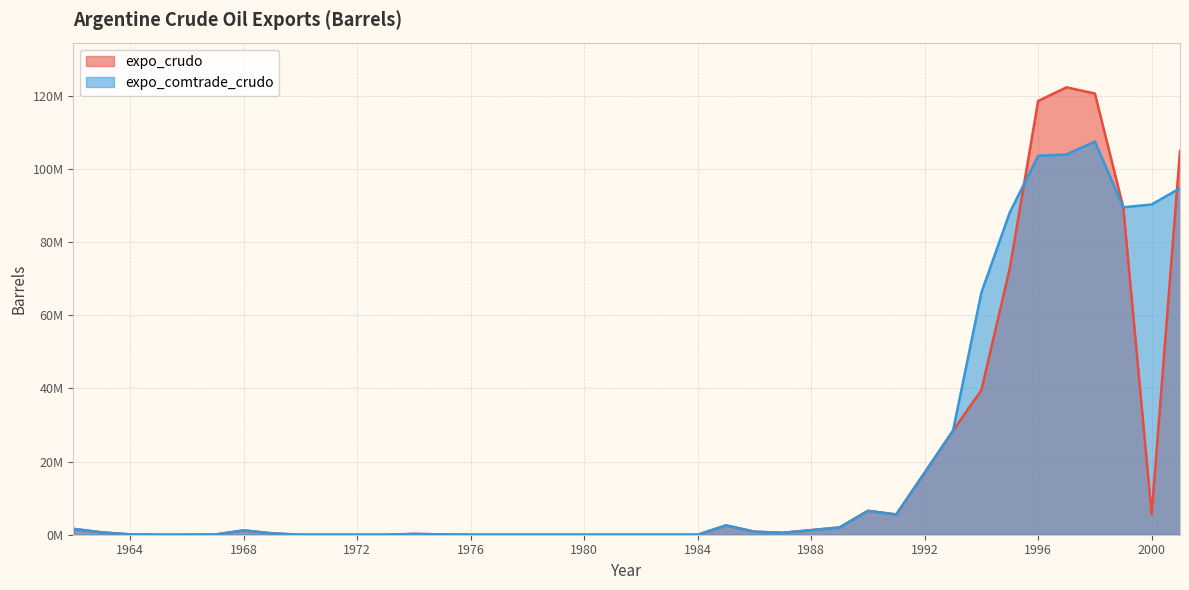

At which category is the sum across all series the highest?

1998